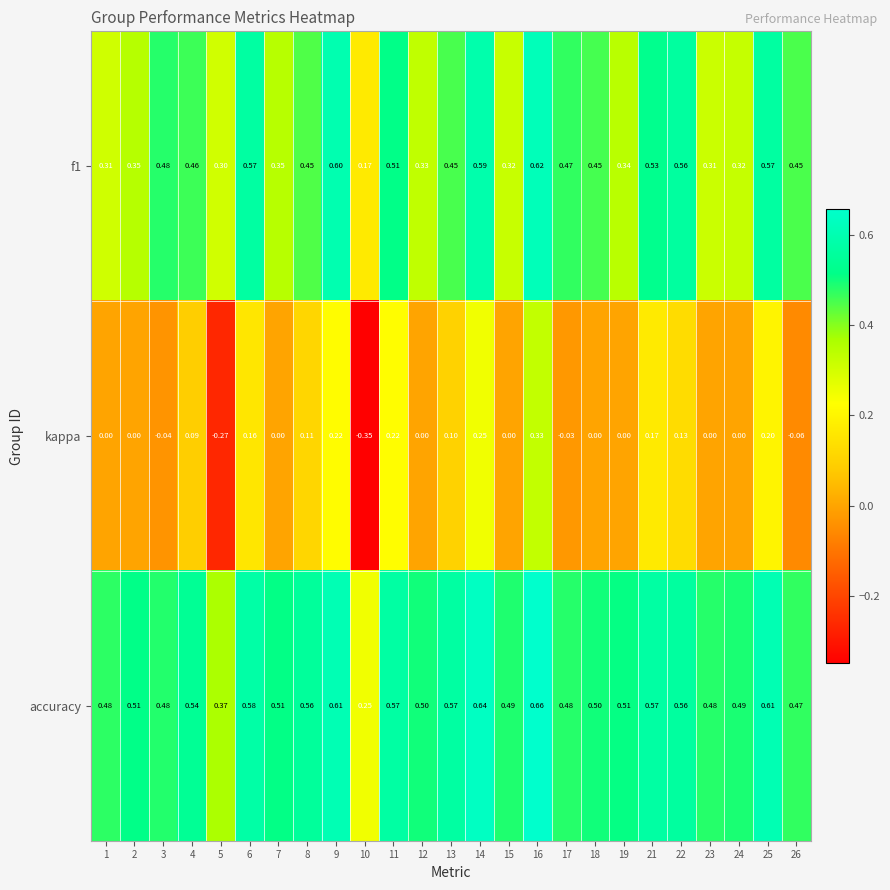

Which series has the widest spread of values?

kappa